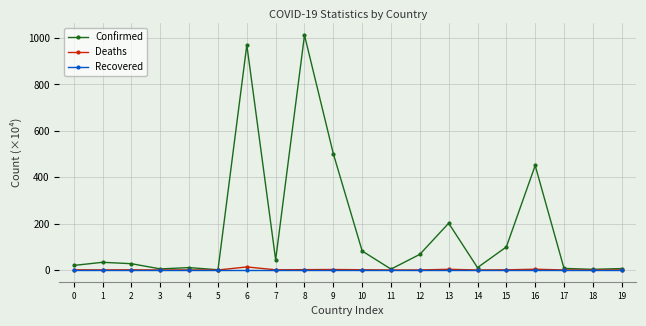

What is the sum of the Deaths values at 5 and 15?

0.7